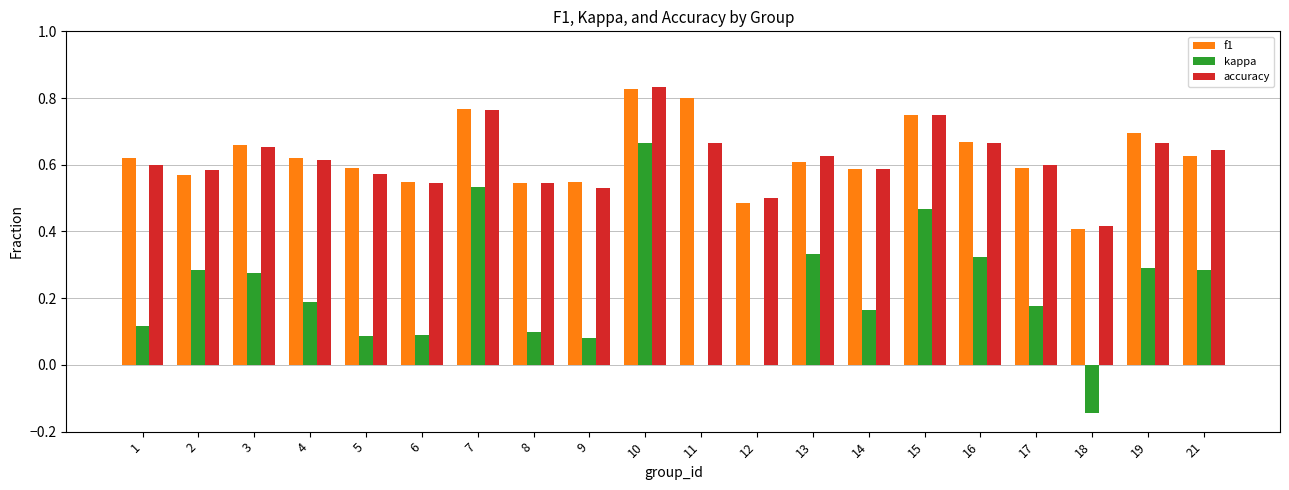

Is it true that accuracy equals 0.2 at 7?

False